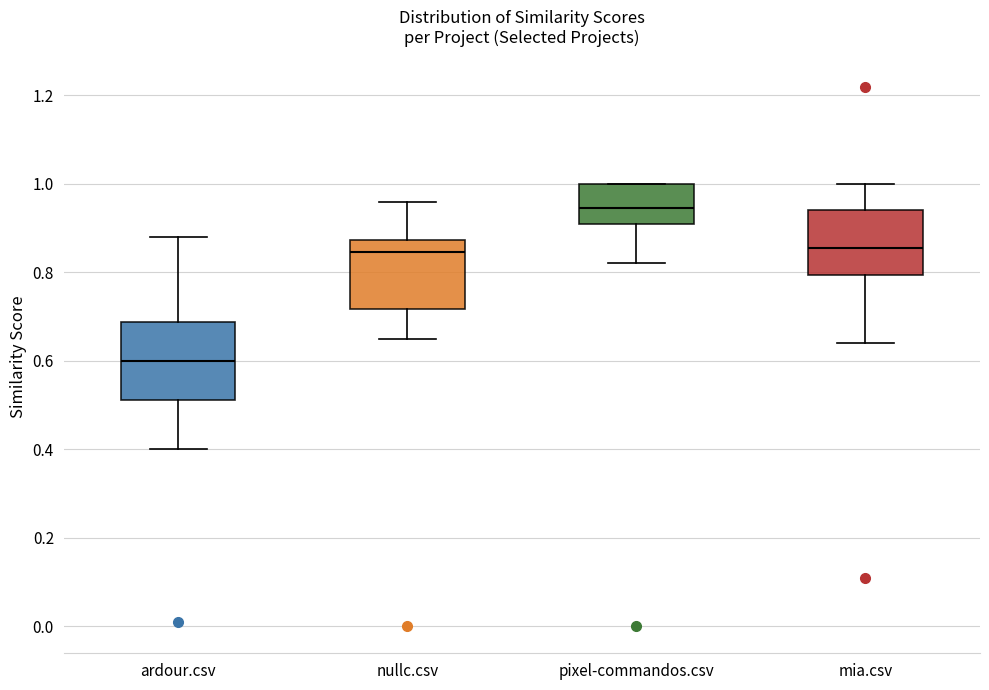

Reading left to right, transcribe this box plot: for each box, give where its median line is, the range the box spans, and where its two whiskers end, as read against the y-axis. The values are not printed on the chart, so give them approximately, as read against the axis.

ardour.csv: median 0.60, box 0.52 to 0.68, whiskers 0.40 to 0.88
nullc.csv: median 0.84, box 0.72 to 0.88, whiskers 0.66 to 0.96
pixel-commandos.csv: median 0.94, box 0.92 to 1.00, whiskers 0.82 to 1.00
mia.csv: median 0.86, box 0.80 to 0.94, whiskers 0.64 to 1.00